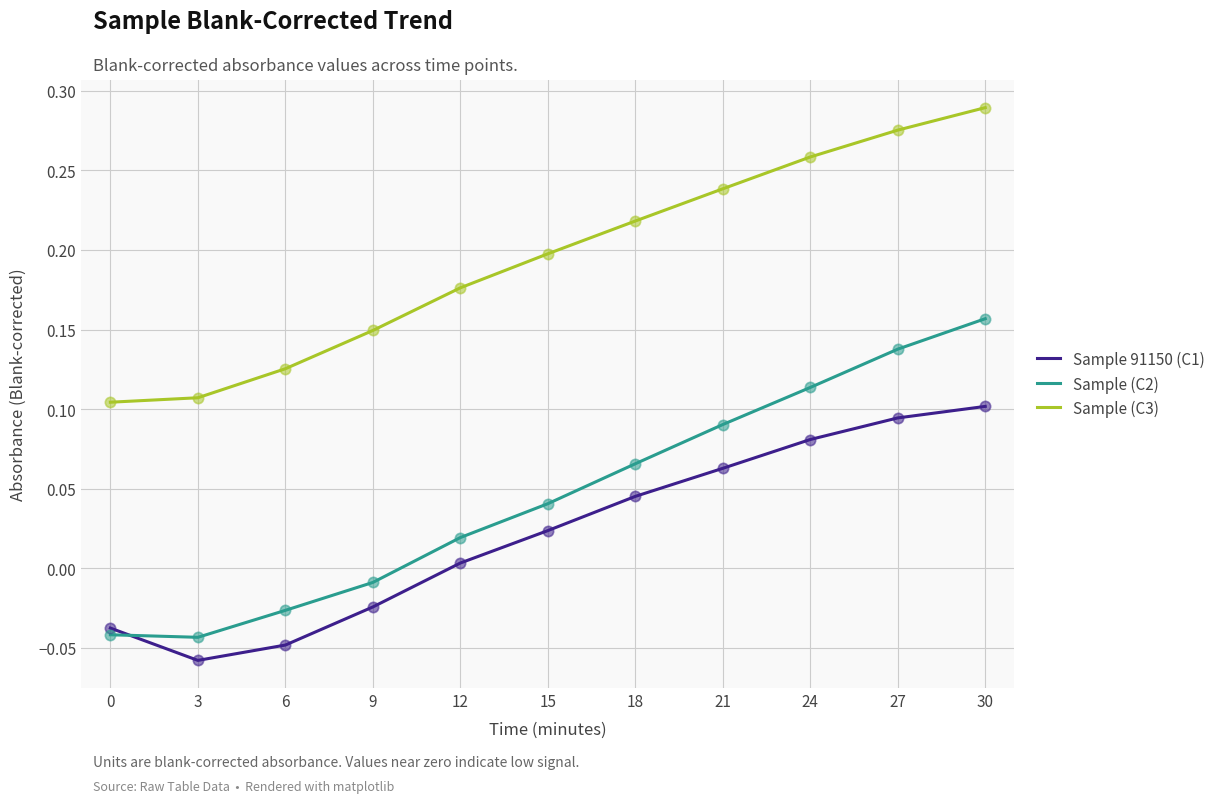

Which series has the widest spread of values?

Sample (C2)